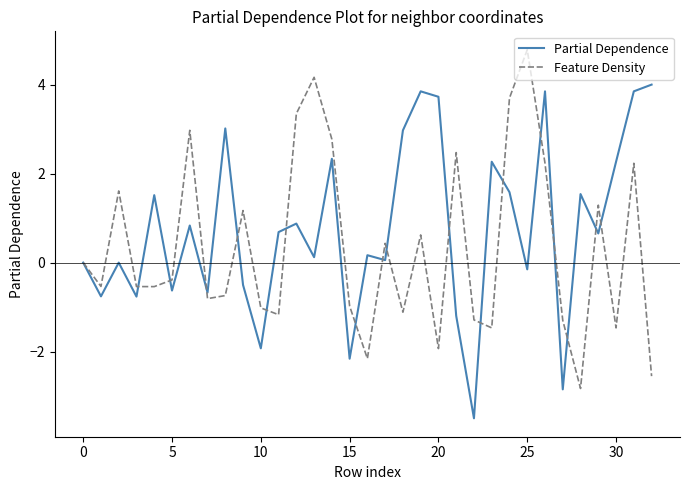

What is the maximum value shown in the chart?

4.8